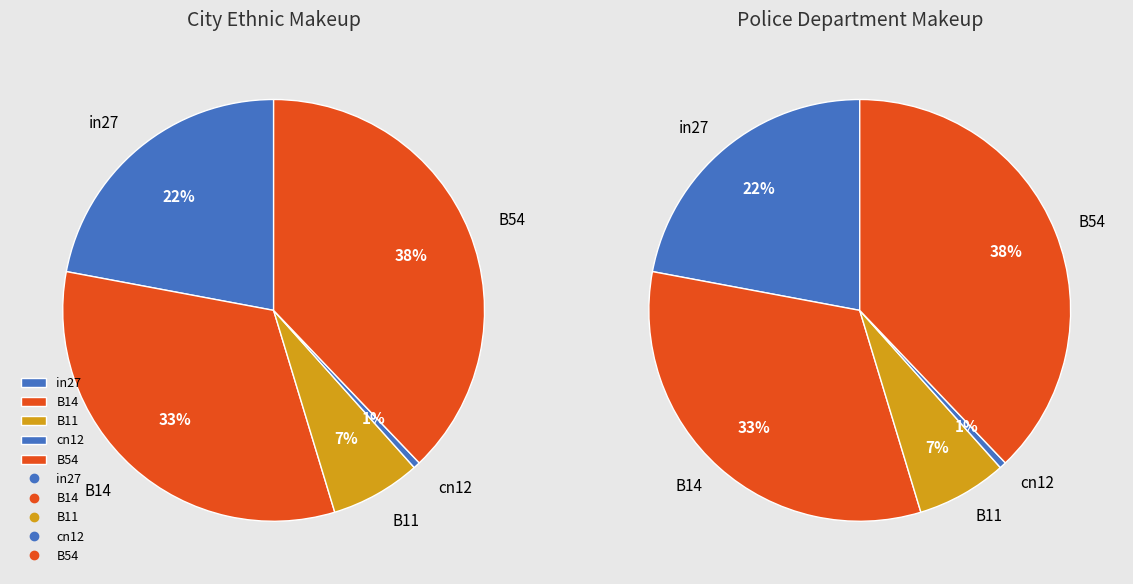

What is the total percentage of in27 and B14?

54.7%